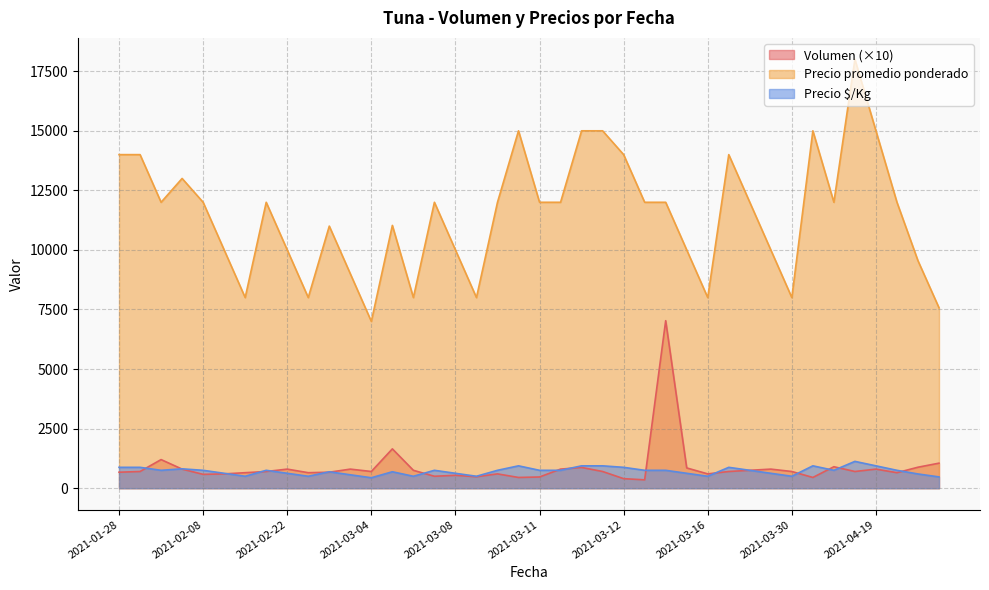

Rank the series by their maximum value, from lowest to highest.

Precio $/Kg, Volumen (×10), Precio promedio ponderado